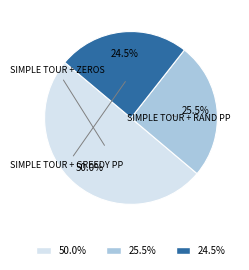

Which slice is the smallest?

simple tour + greedy pp